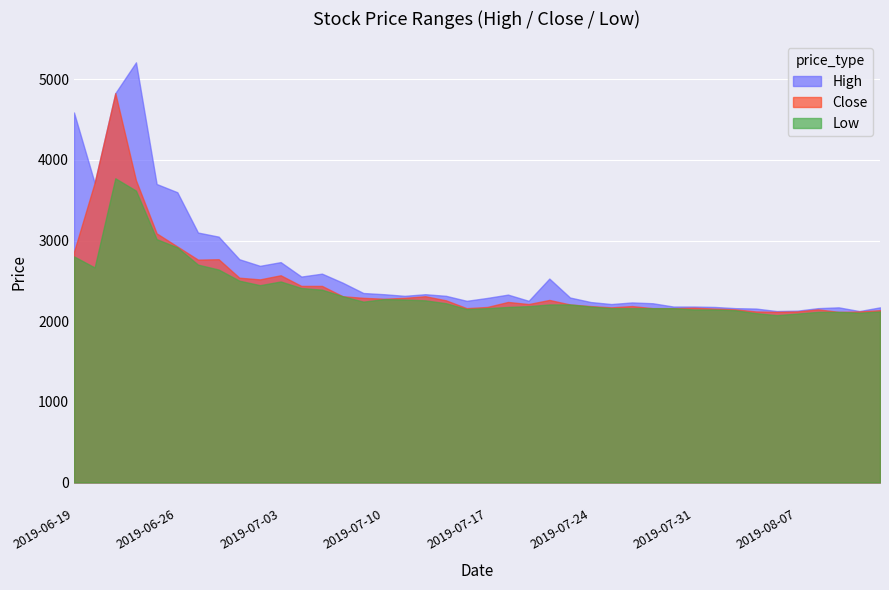

Which series has the widest spread of values?

High